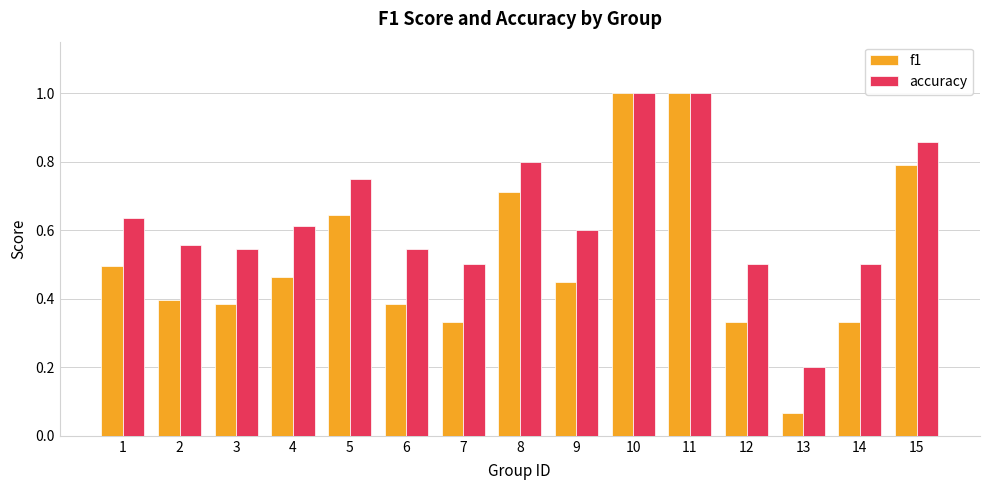

What is the total value across all series at 11?

2.0